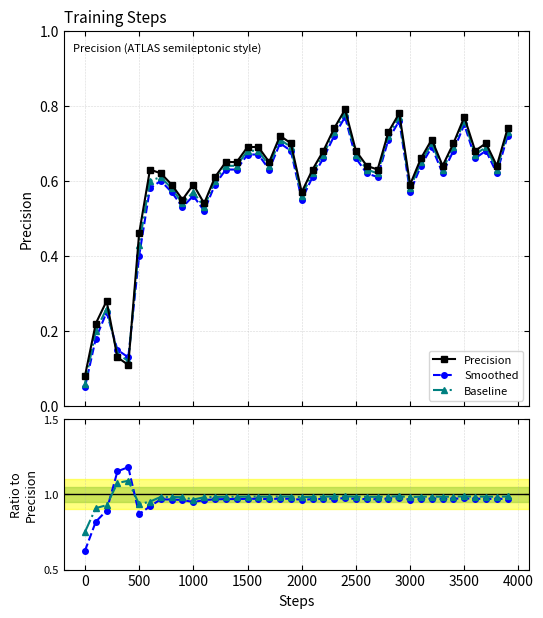

How many lines are shown in the chart?

5